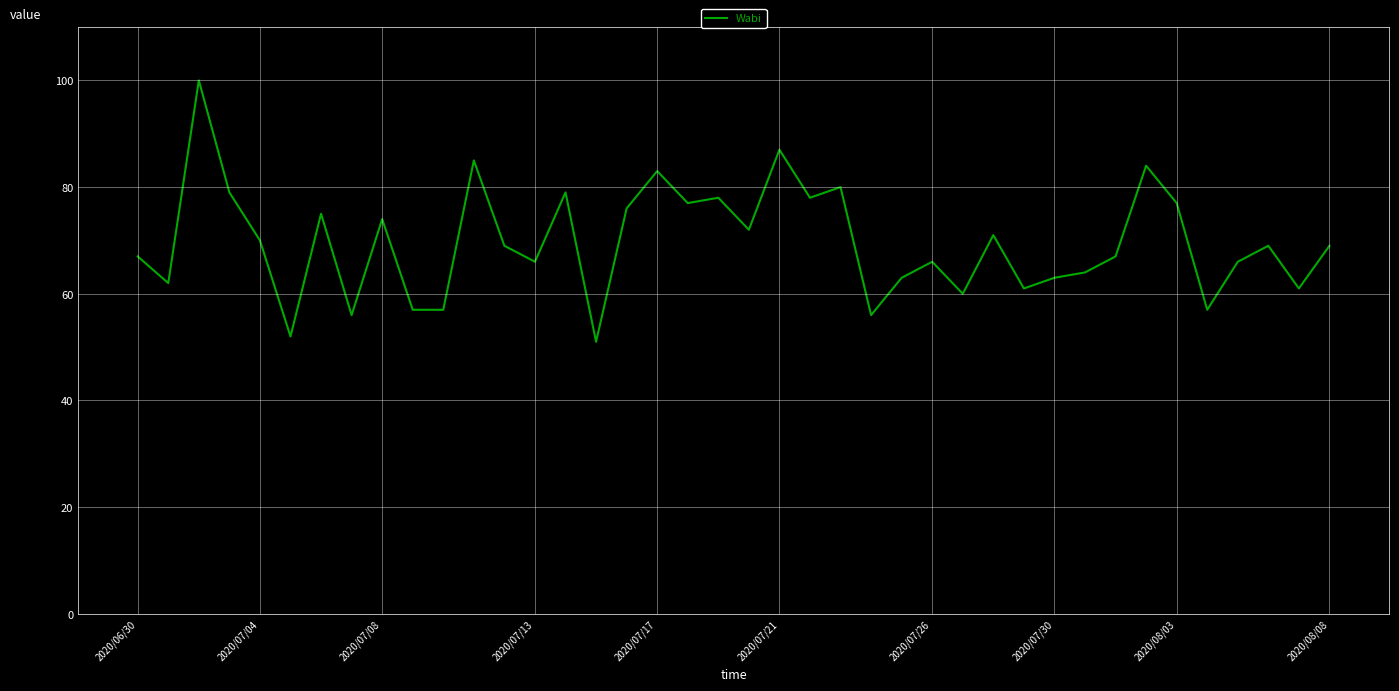

What is the greatest value displayed?

100